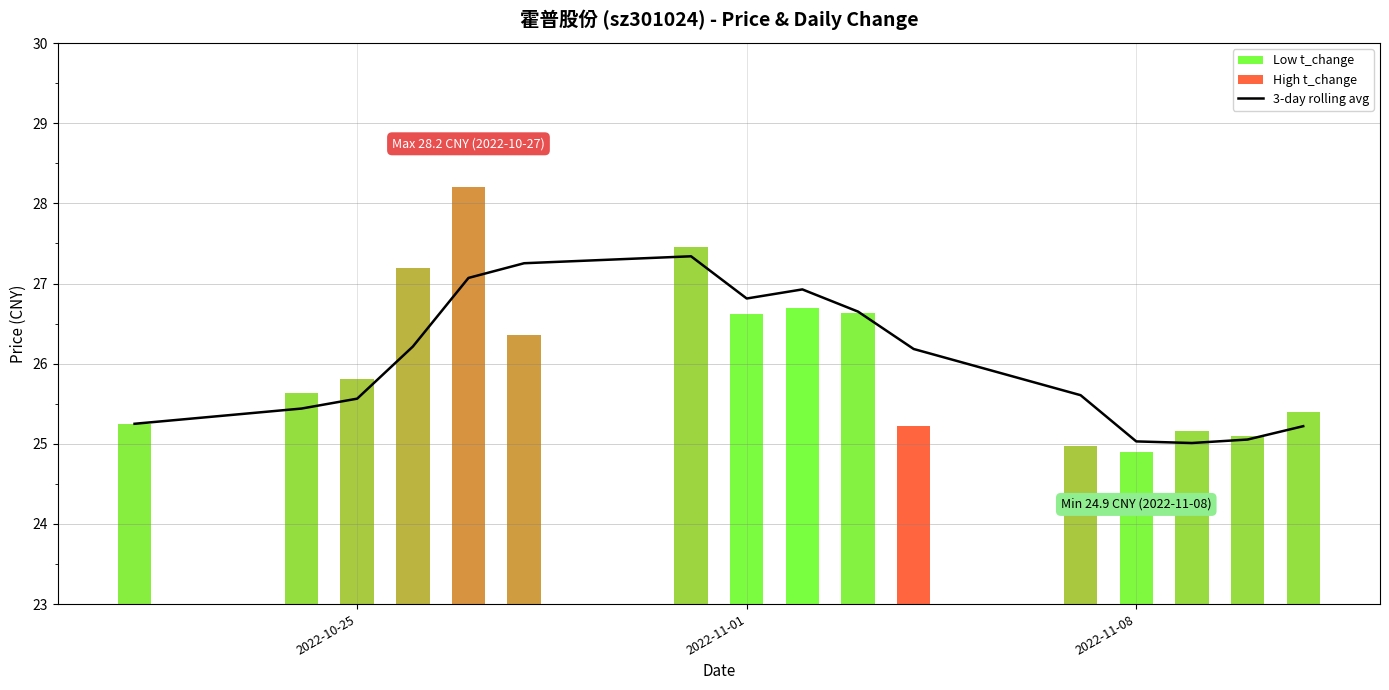

What is the average value?

26.0